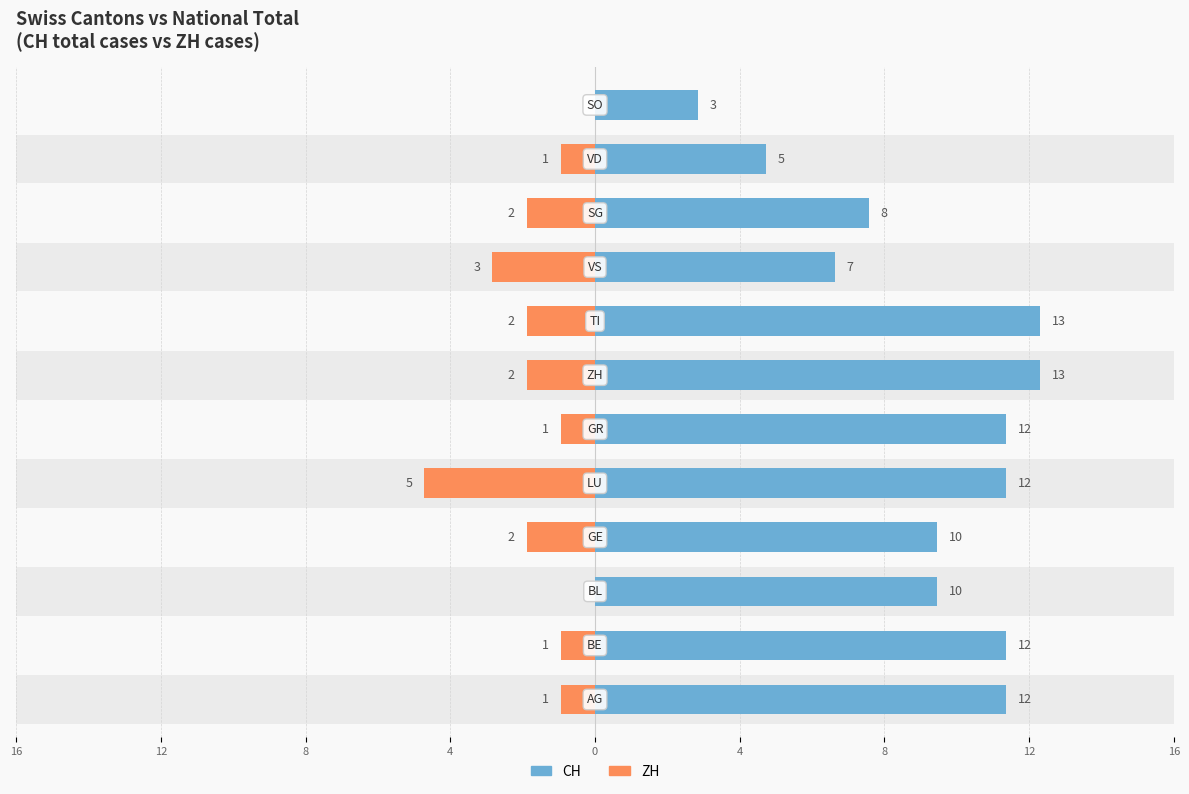

Between 4 and 16, which series saw the biggest shift?

CH